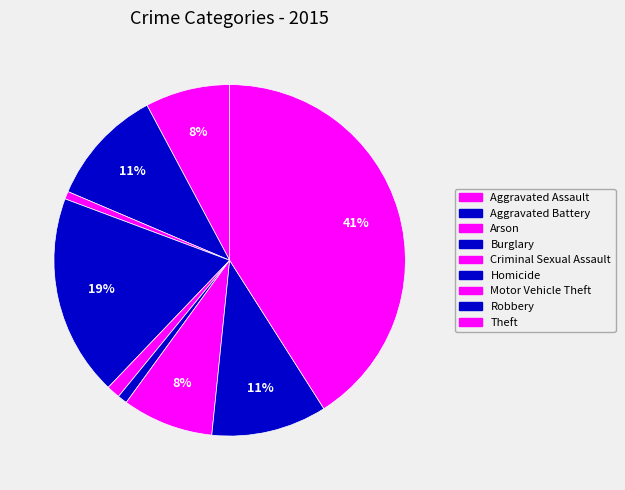

Does Criminal Sexual Assault account for over 50% of the chart?

No